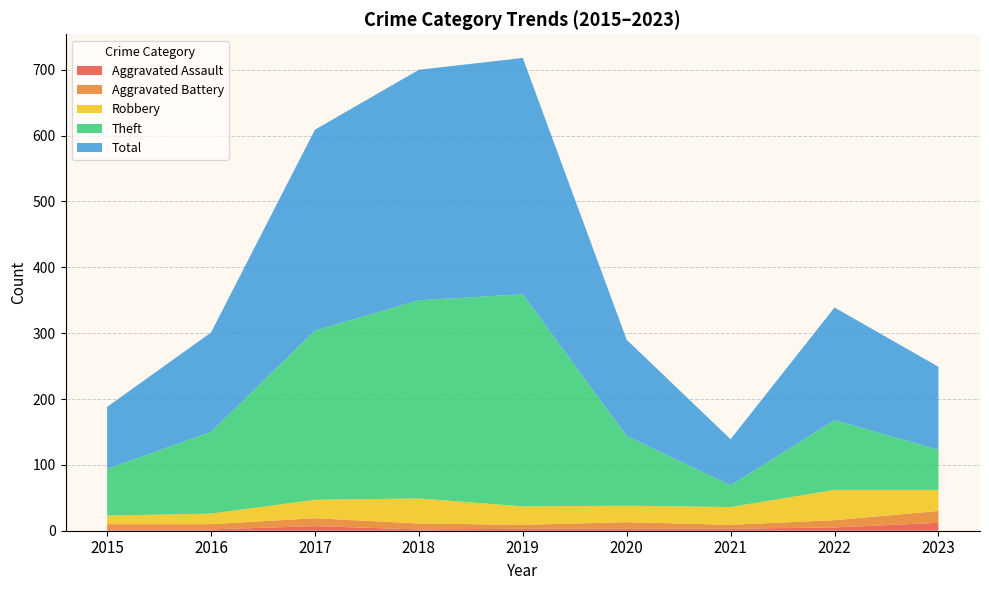

Reading left to right, extract all data points from this chart.

Aggravated Assault: 2	2	7	2	3	3	3	5	12
Aggravated Battery: 8	8	12	9	6	10	6	11	18
Robbery: 13	16	28	38	28	25	27	46	32
Theft: 71	124	257	301	322	106	33	106	61
Total: 94	151	305	350	359	146	70	171	126